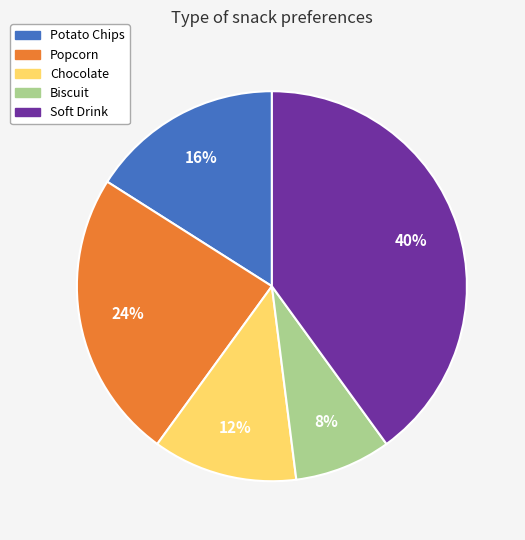

To the nearest percent, what percentage of the pie is Biscuit?

8%